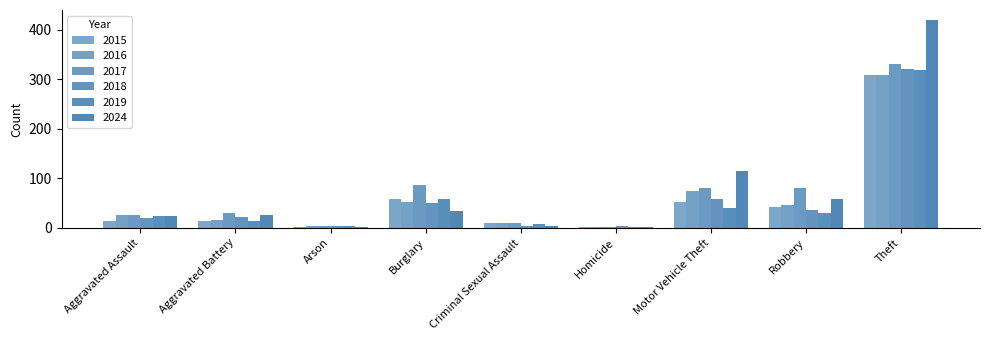

At Motor Vehicle Theft, list the series in order from smallest to largest.

2019, 2015, 2018, 2016, 2017, 2024